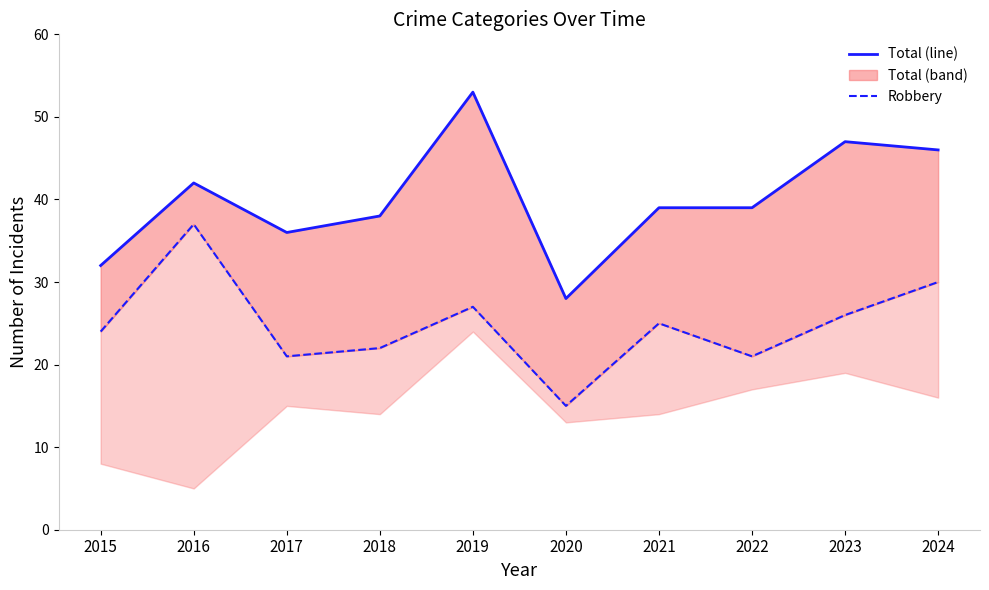

Which label corresponds to the smallest value in the chart?

2020